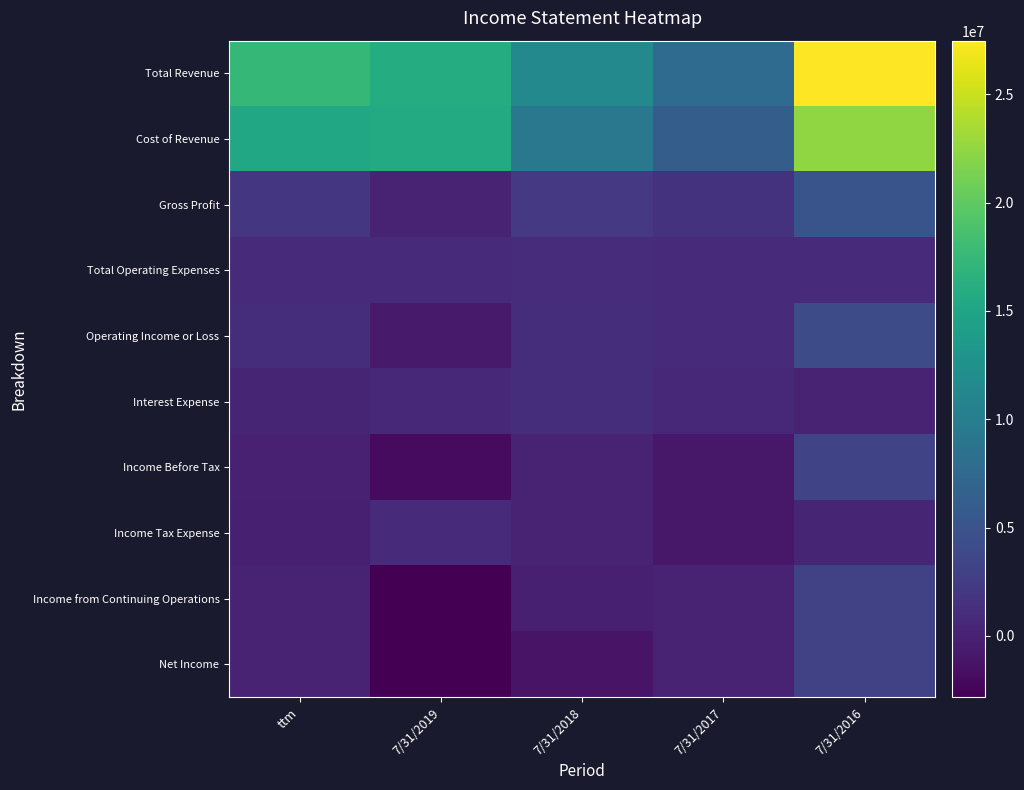

Rank the series by their maximum value, from lowest to highest.

Income Tax Expense, Total Operating Expenses, Interest Expense, Income from Continuing Operations, Net Income, Income Before Tax, Operating Income or Loss, Gross Profit, Cost of Revenue, Total Revenue